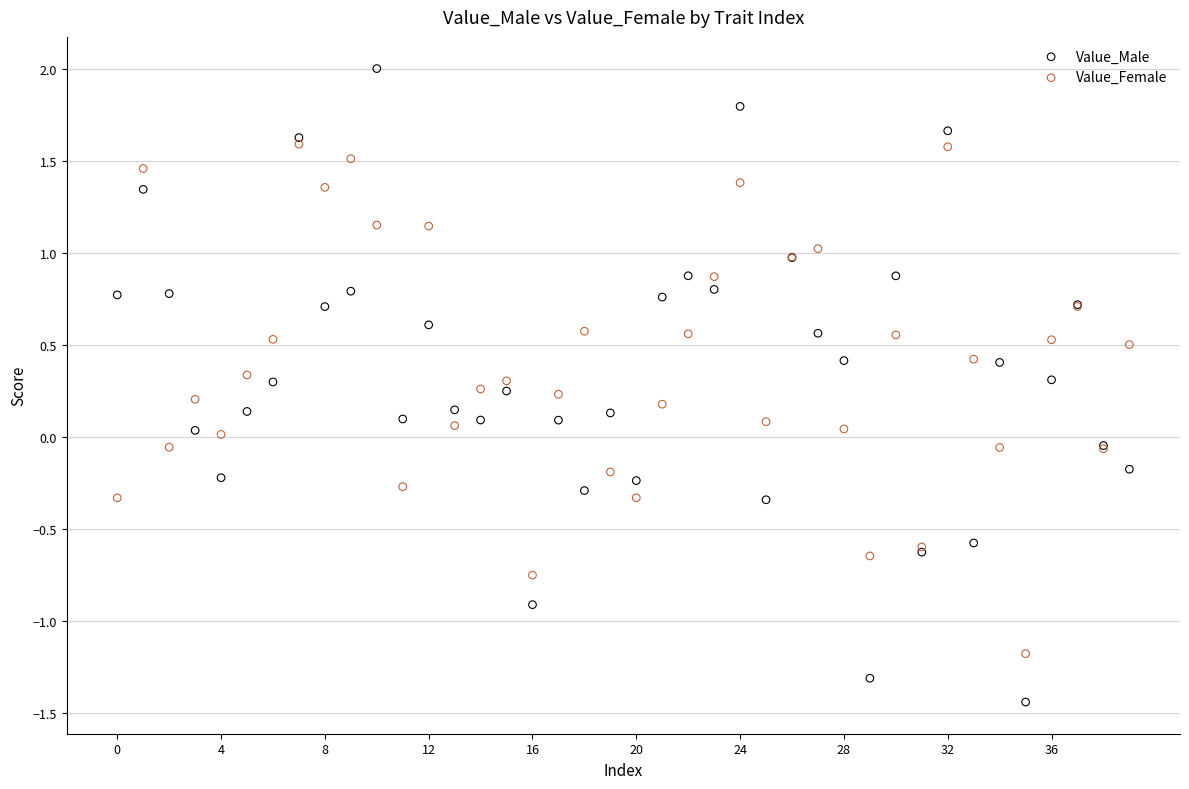

What are all the series names shown in the legend?

Value_Male, Value_Female